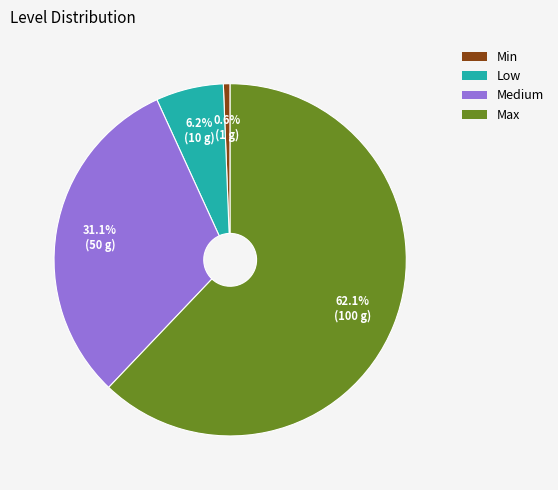

Approximately how many times larger is the value at Medium compared to Max?

0.5